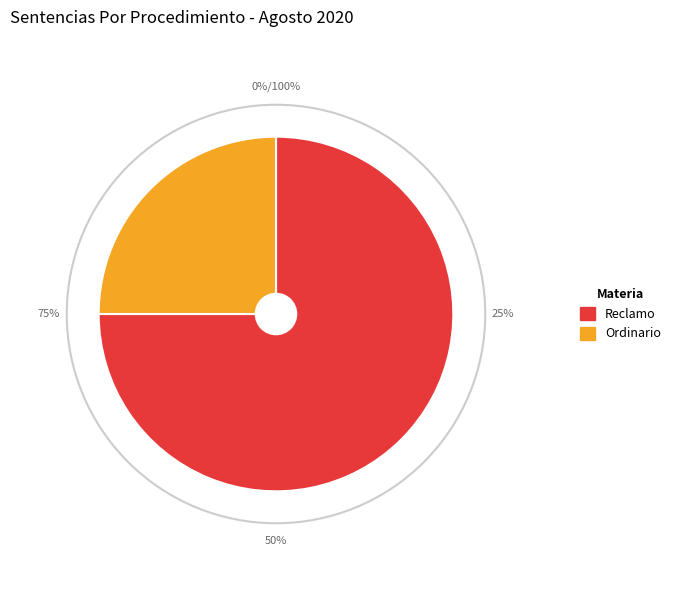

To the nearest percent, what is the difference between the largest and smallest slice percentages?

50%